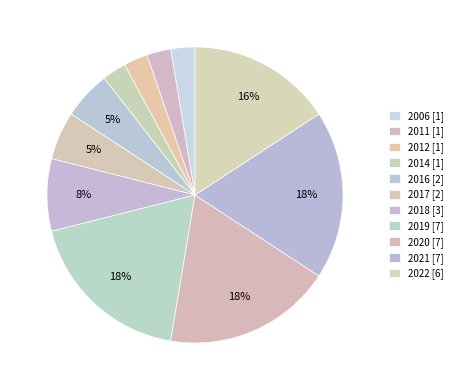

Count the number of slices in the pie.

11